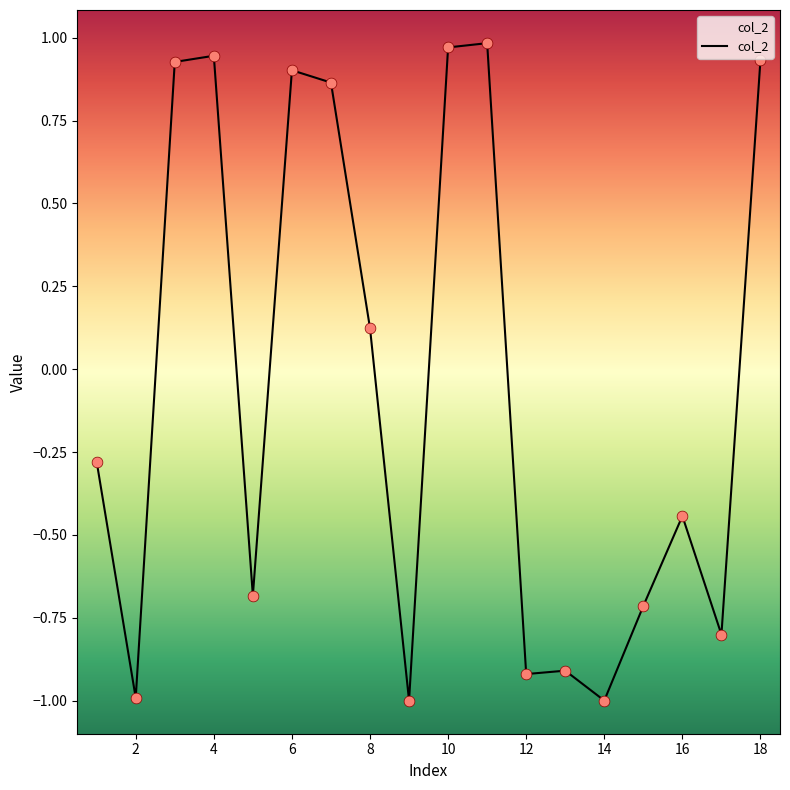

What is the difference between the maximum and minimum values?

2.0